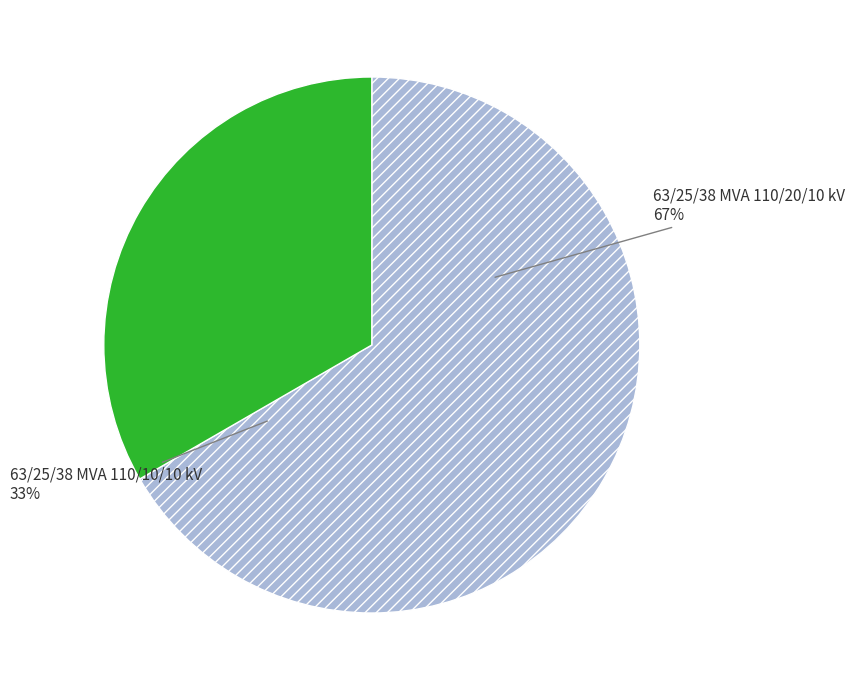

Does 63/25/38 MVA 110/10/10 kV account for over 50% of the chart?

No